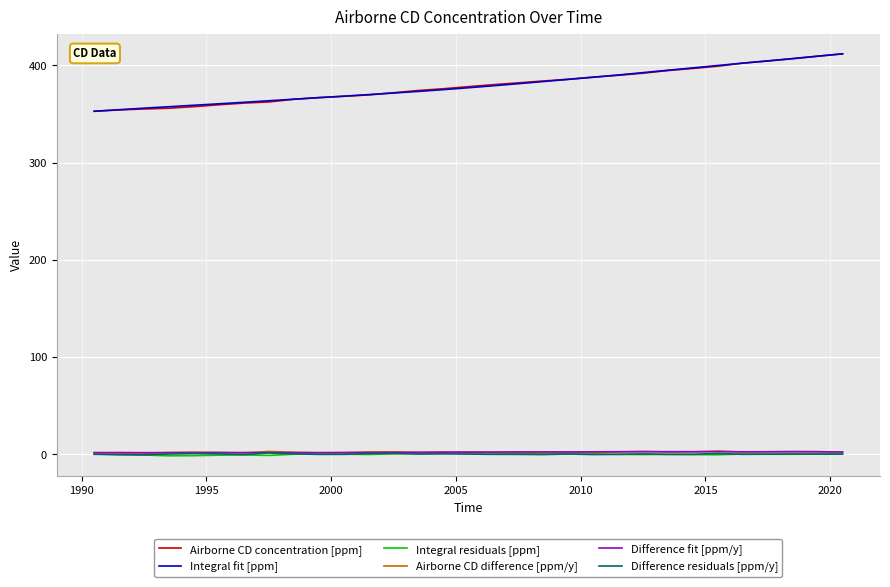

What is the sum of all Difference fit [ppm/y] values?

61.5